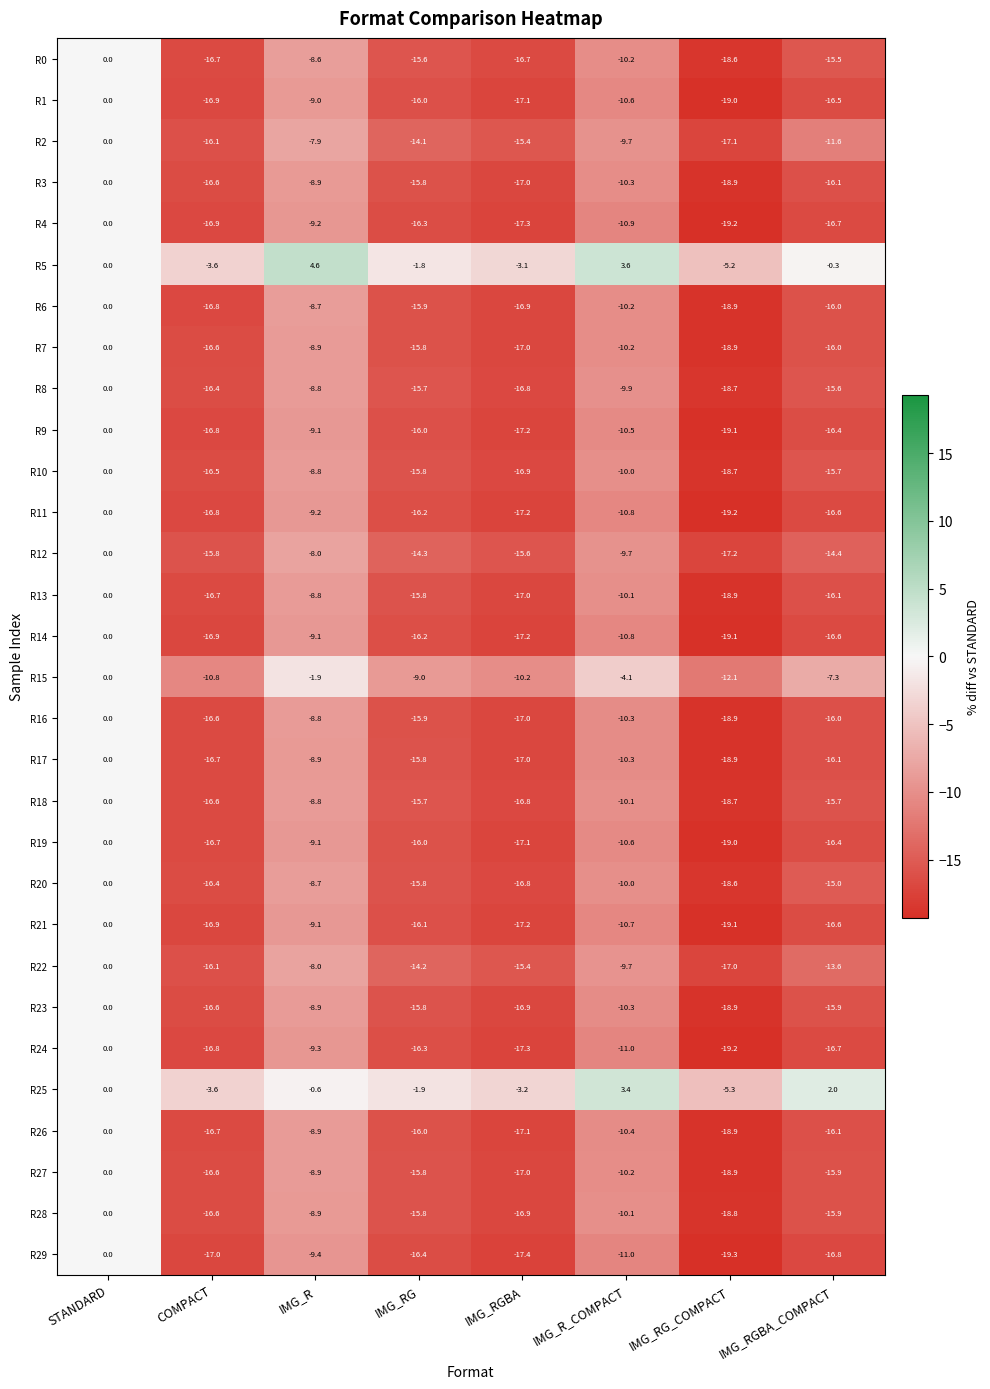

The R14 series shows -9.2 at IMG_RG. True or false?

False